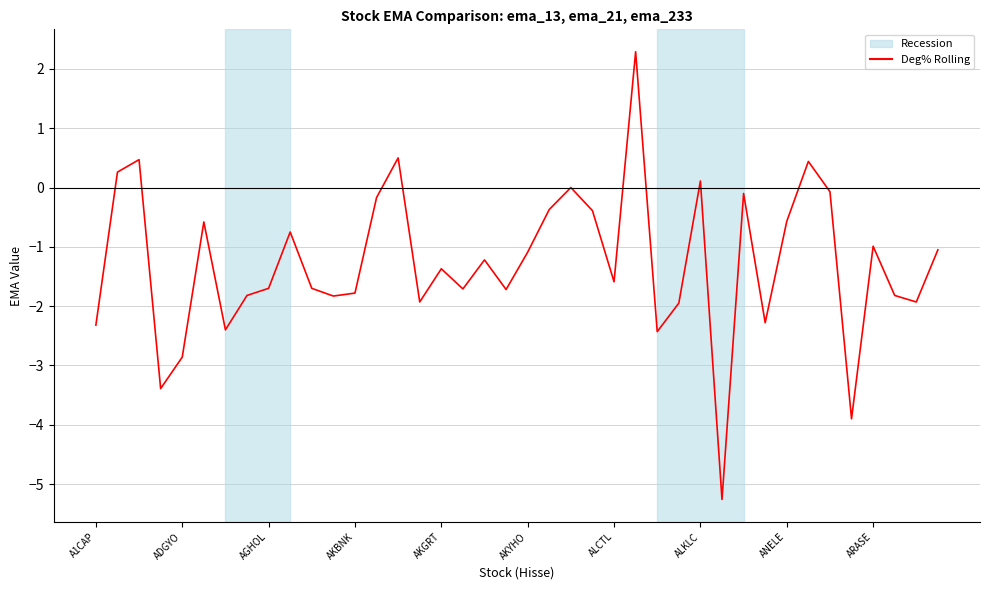

What is the smallest value displayed?

-5.3